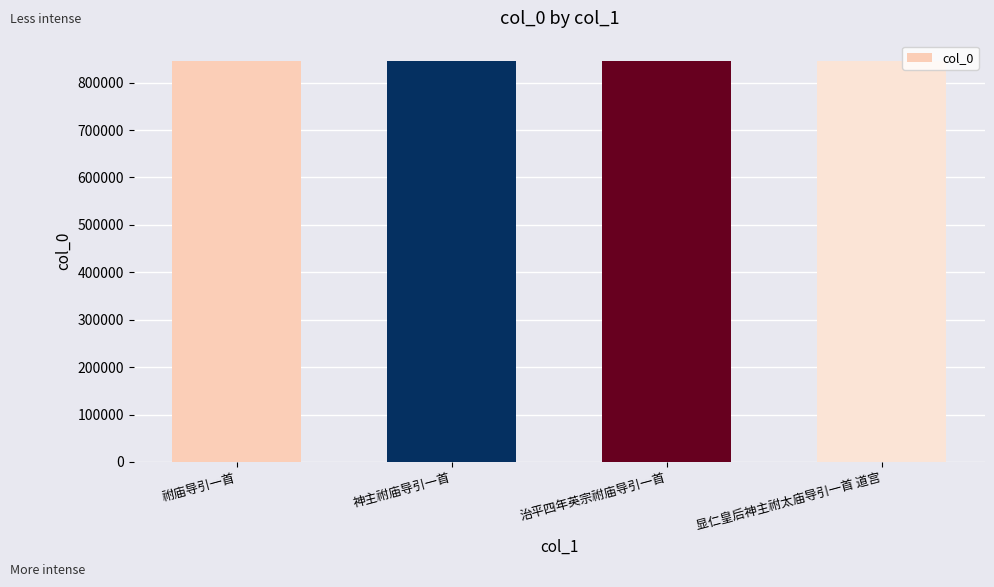

What is the value of the 4th bar from the left?

846072